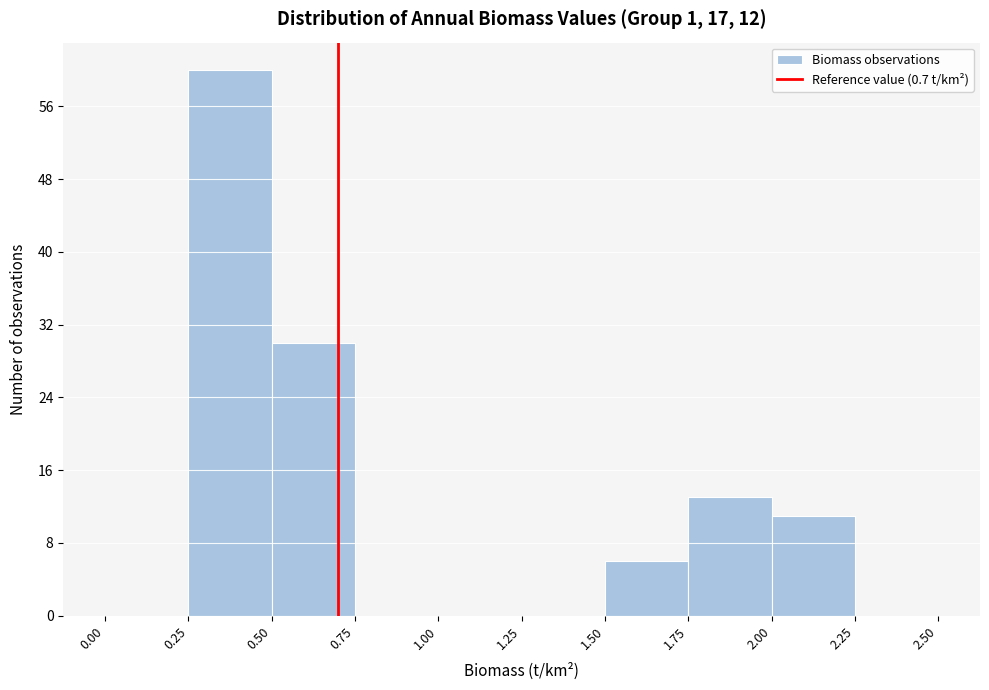

Over which range of the x-axis is the bar tallest?

0.25 to 0.50